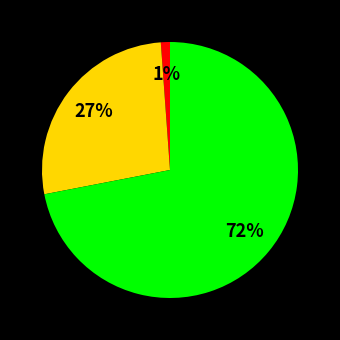

Does any single category account for the majority?

Yes